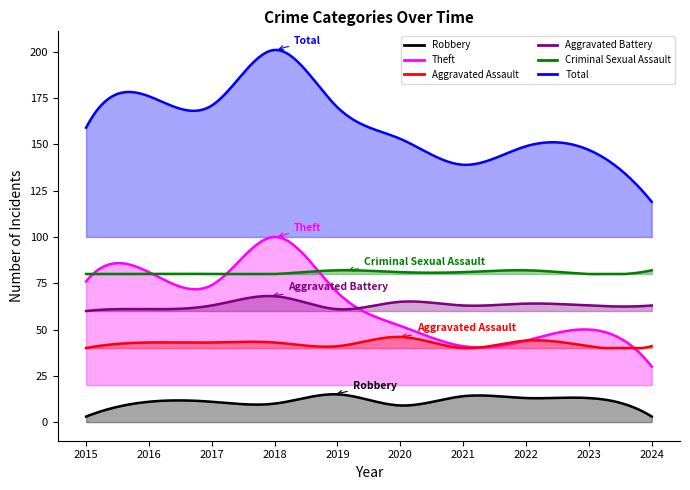

How many data points in Total are less than 59?

5